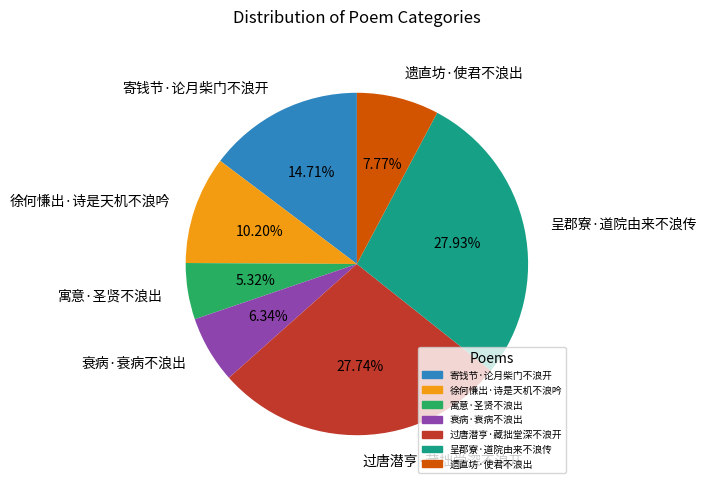

Which slice is the smallest?

寓意·圣贤不浪出